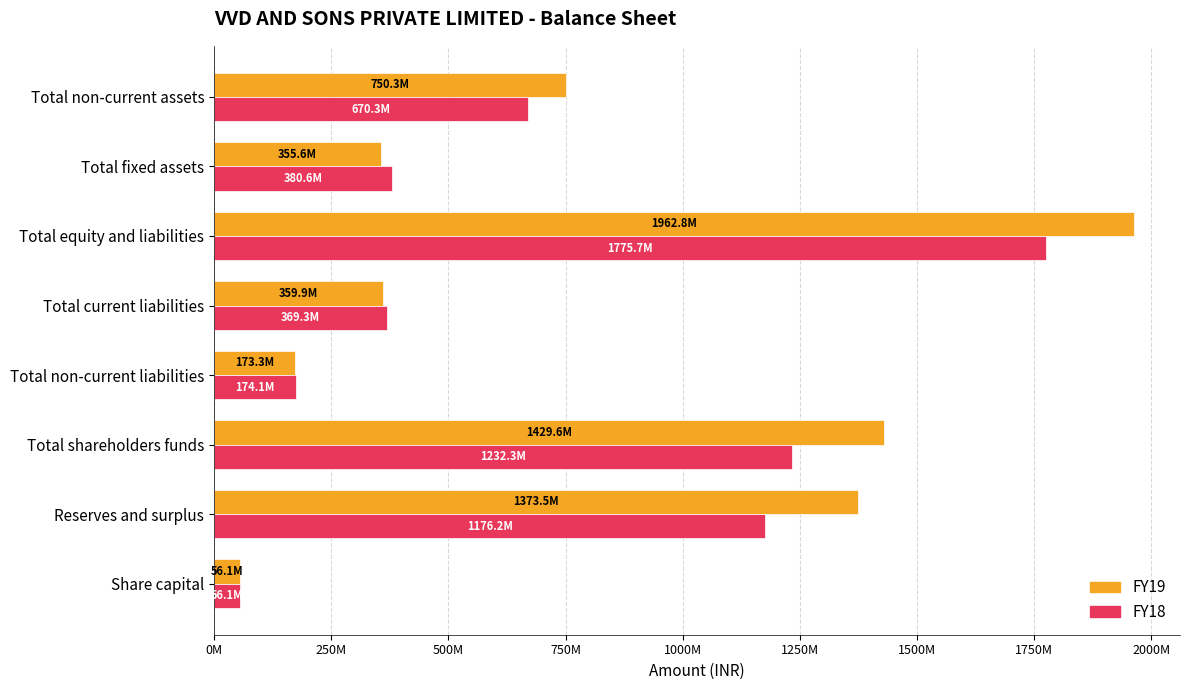

Reading left to right, what are all the values shown in this chart?

FY19: 56140000	1373459000	1429599000	173301000	359904000	1962804000	355581000	750319000
FY18: 56140000	1176185000	1232325000	174061000	369317000	1775703000	380647000	670313000